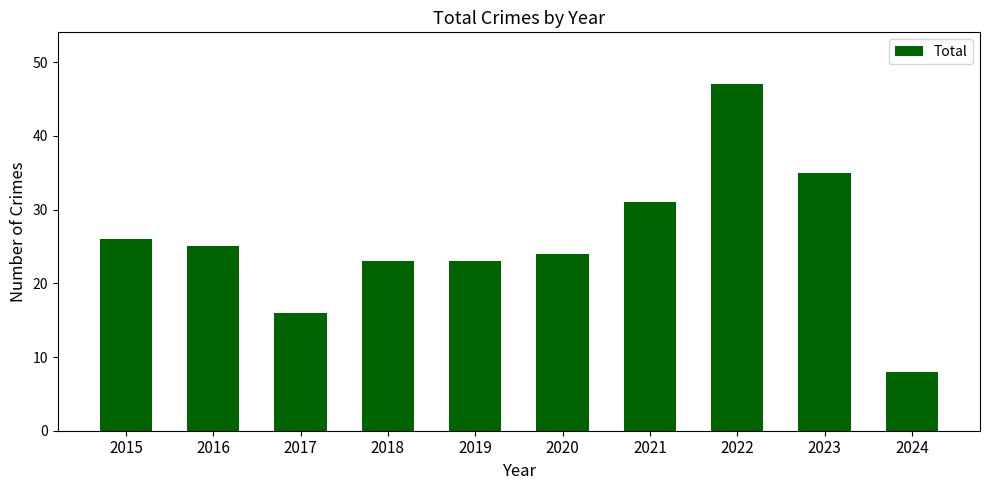

Count the number of categories in the chart.

10